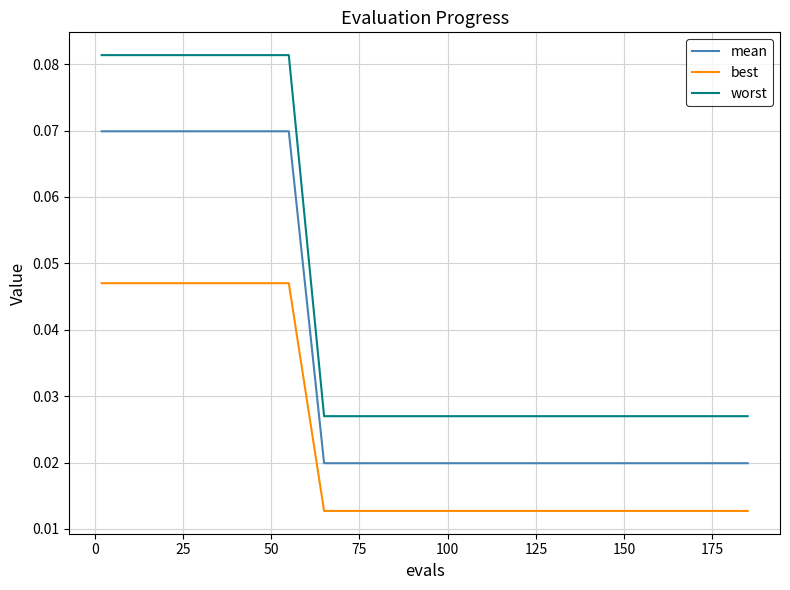

List the series in order of their peak value, lowest first.

best, mean, worst